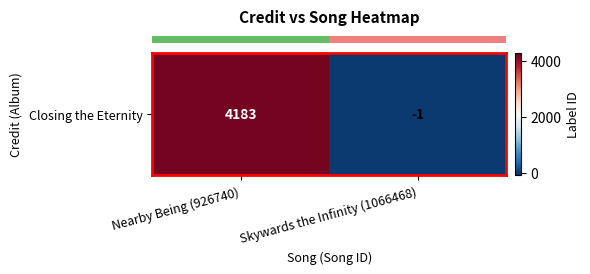

Reading right to left, list all the values displayed in this chart.

Skywards the Infinity (1066468)=-1	Nearby Being (926740)=4183